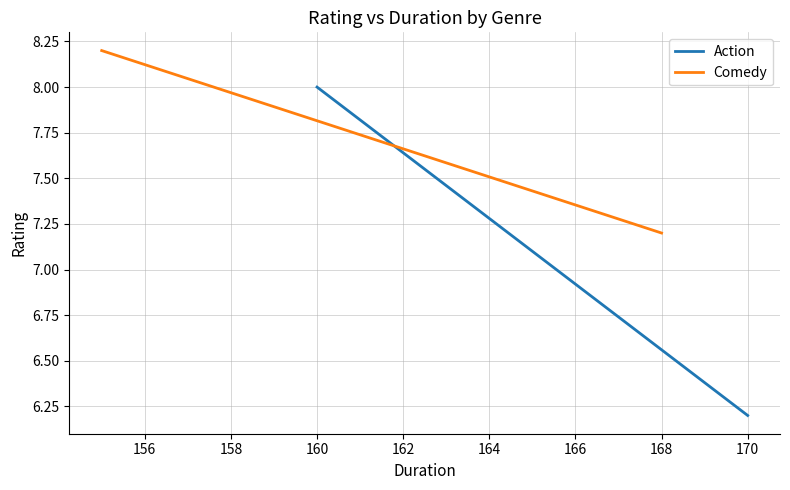

Which has a higher value, 170 or 160?

160